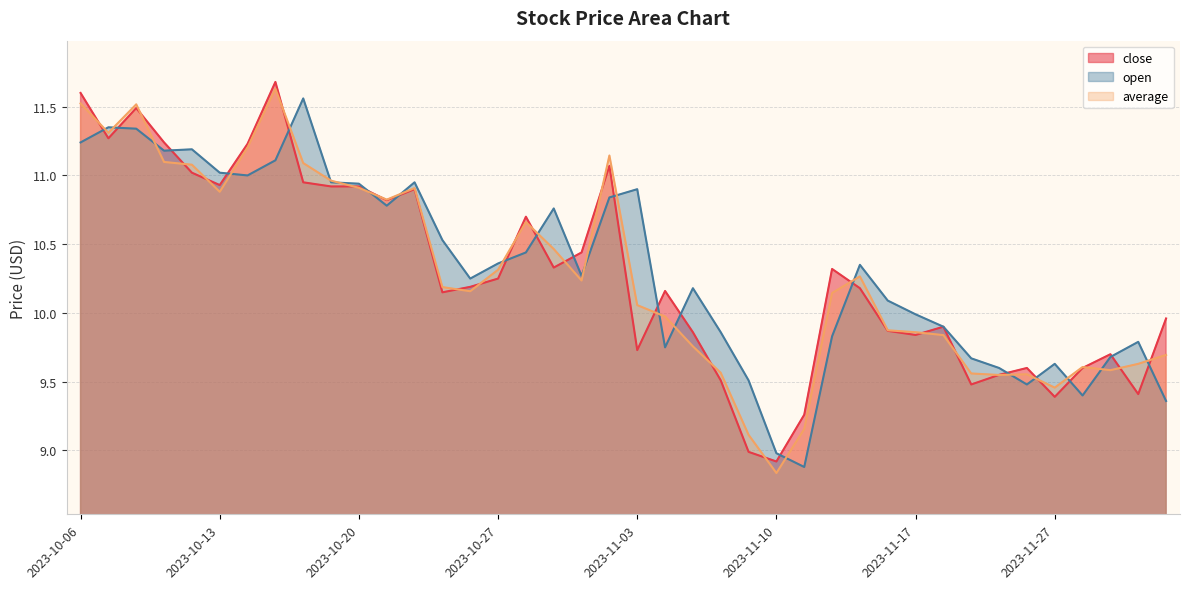

How many lines are shown in the chart?

3